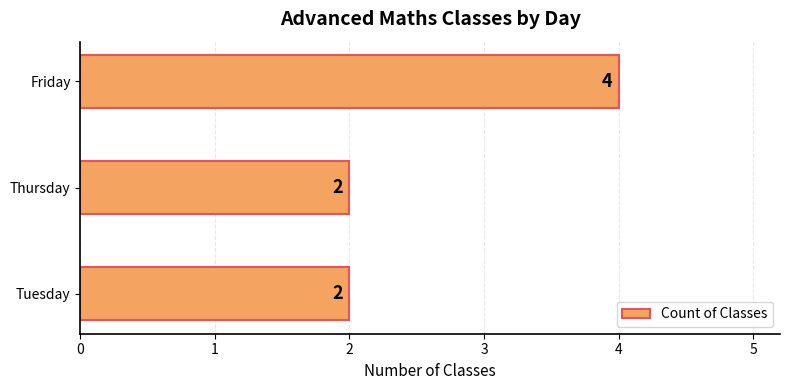

What is the change in value from Tuesday to Friday?

+2